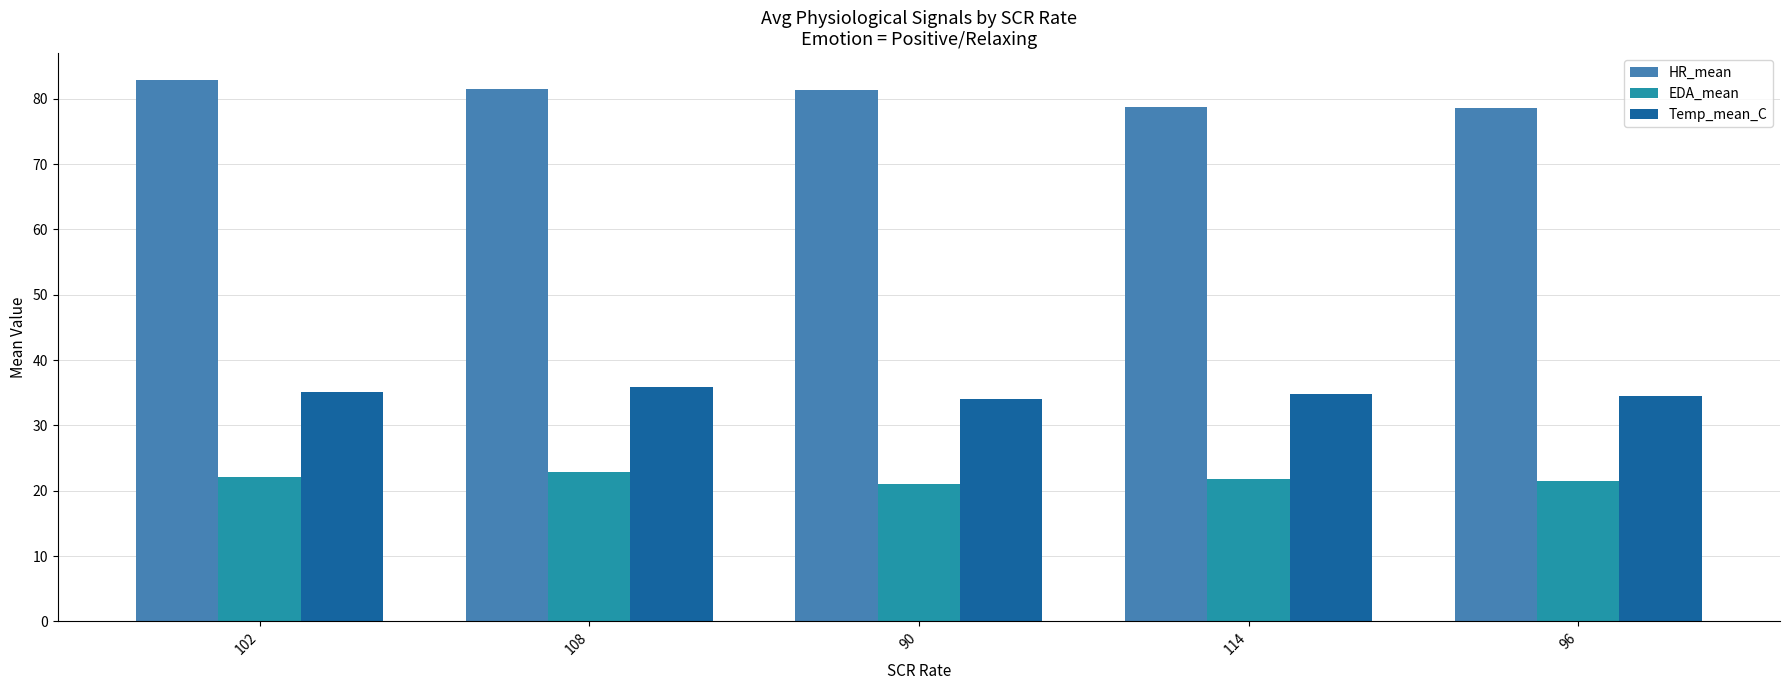

How many bars are there in total?

15